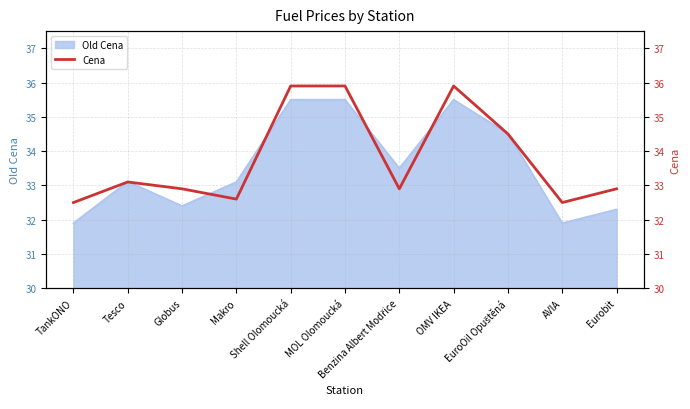

What is the difference between the maximum and second lowest values?

3.4